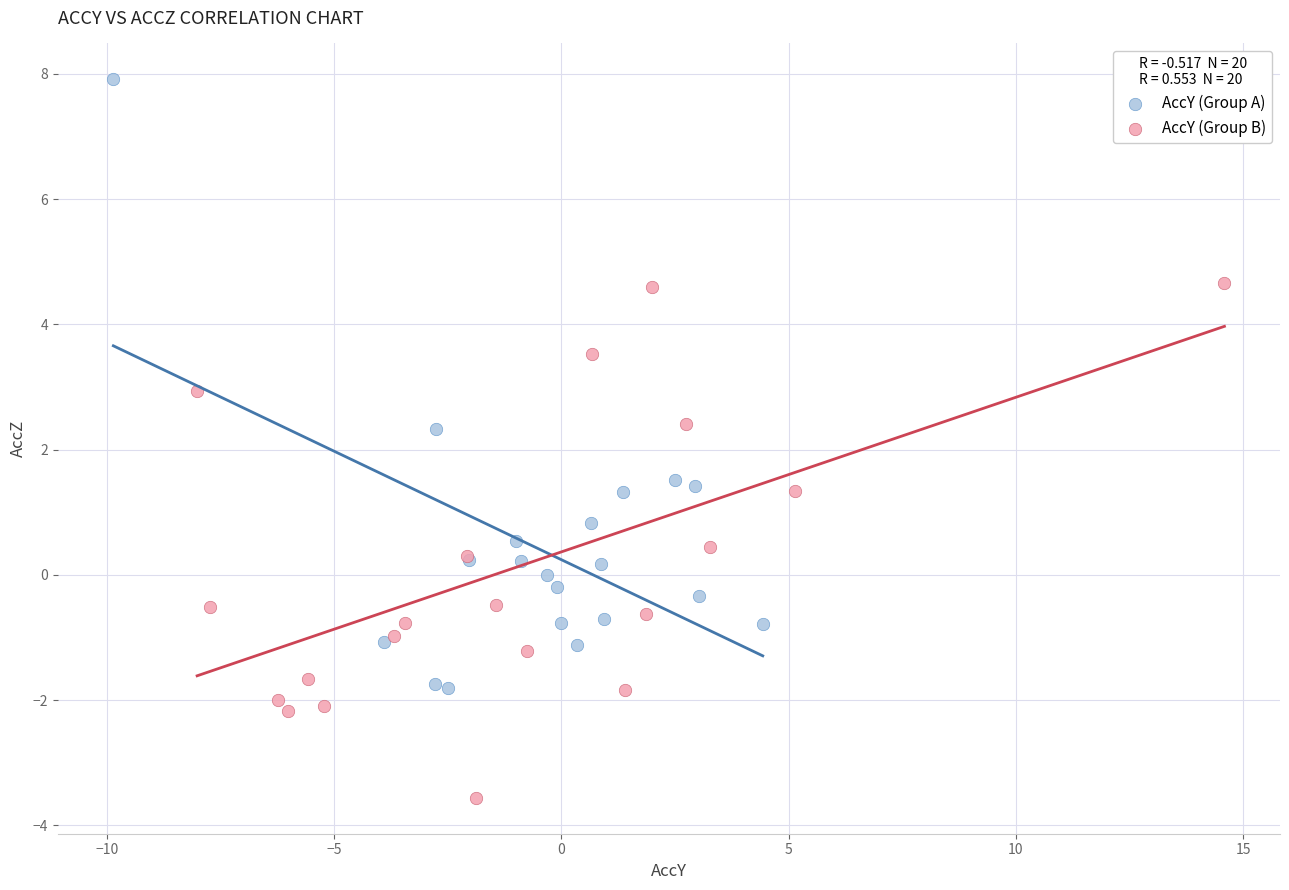

Which series contains the highest Y value?

AccY (Group A)